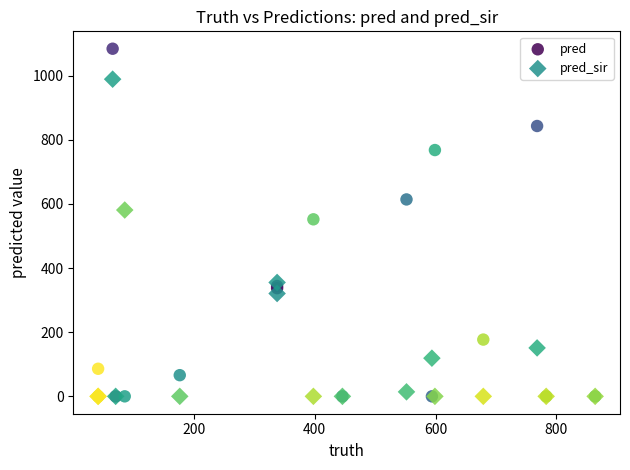

What are all the series names shown in the legend?

pred, pred_sir